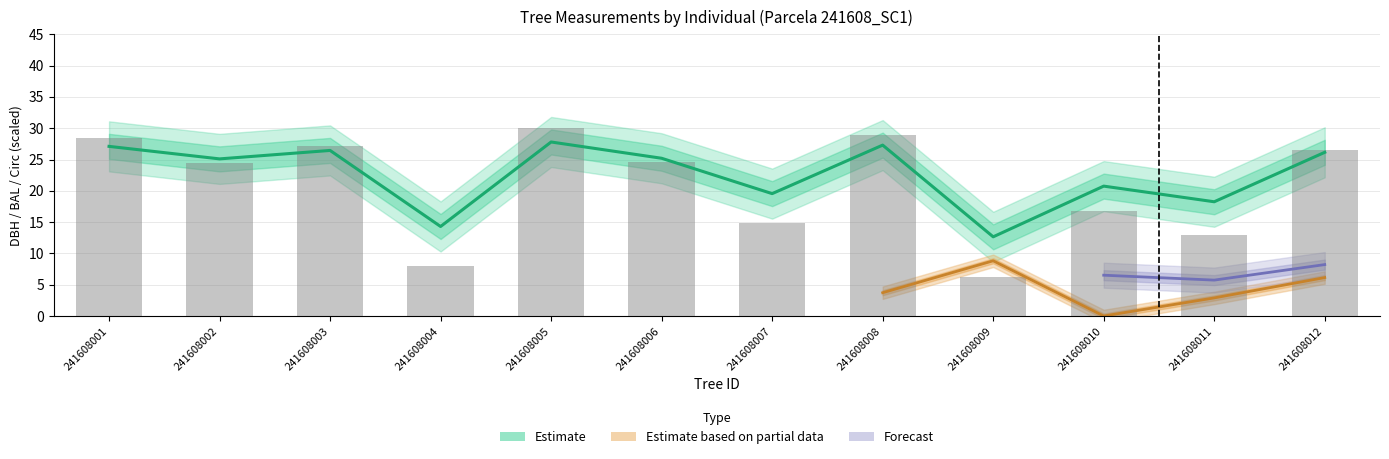

What is the minimum value for dbh?

12.7